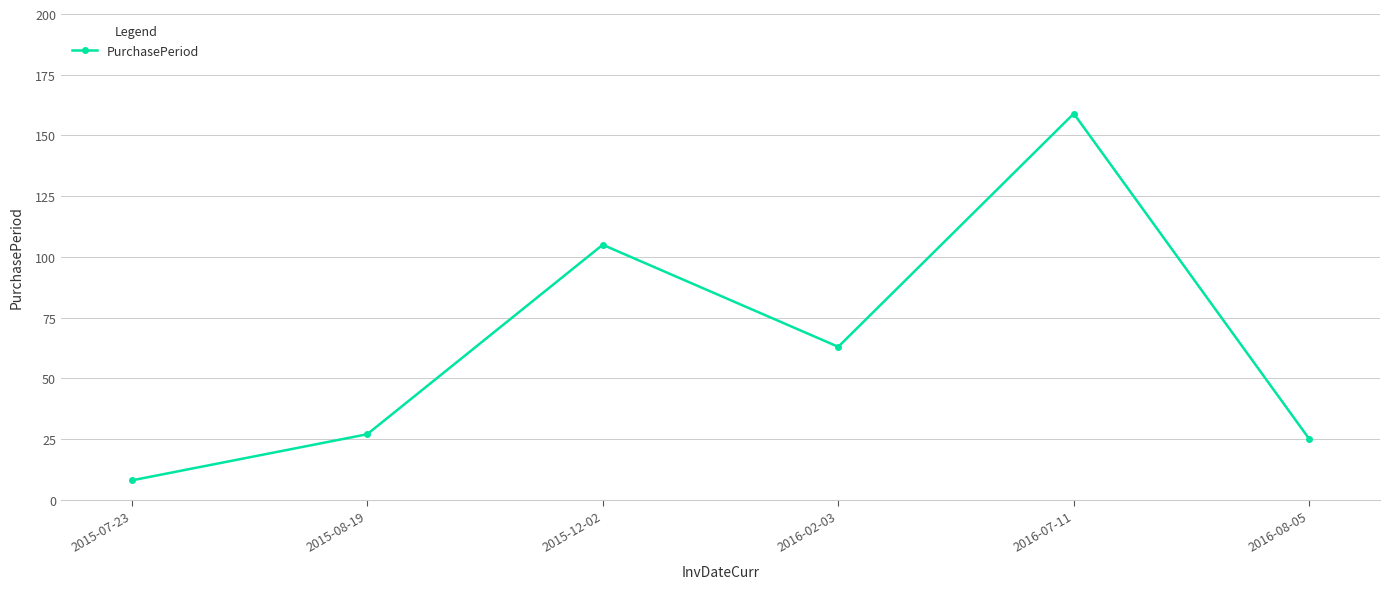

The value at 2015-12-02 is 105. True or false?

True